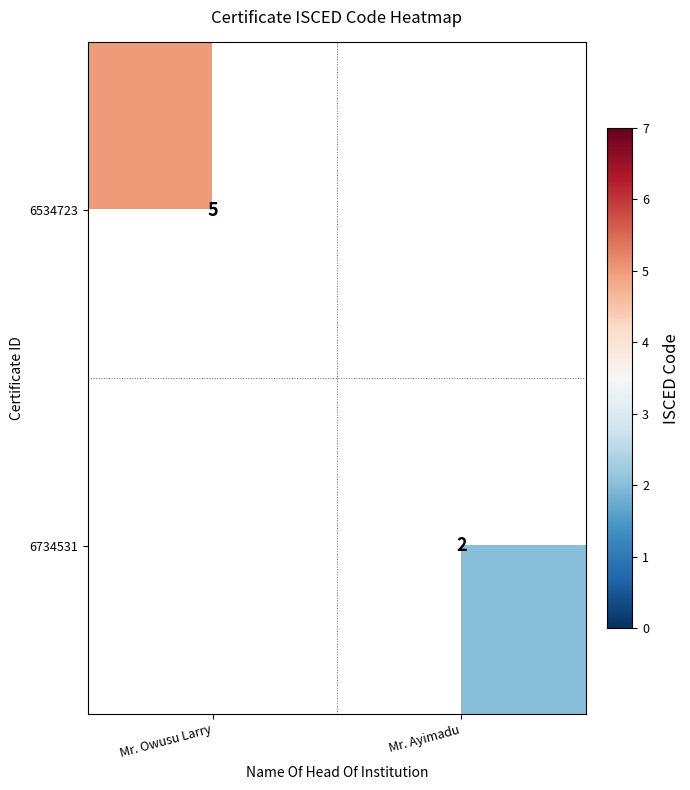

Is it true that 6734531 equals 1 at Mr. Ayimadu?

False